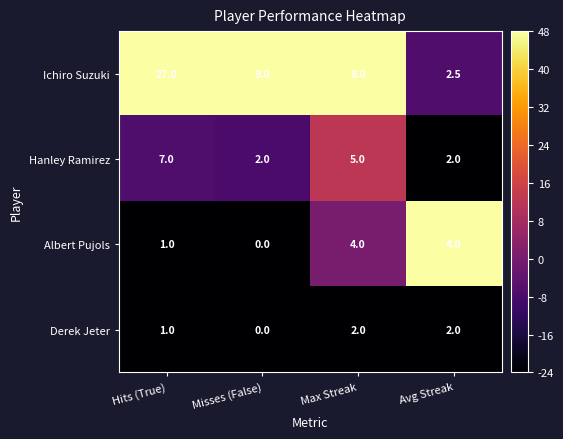

What is the difference between the second highest and second lowest values in the Ichiro Suzuki series?

1.0